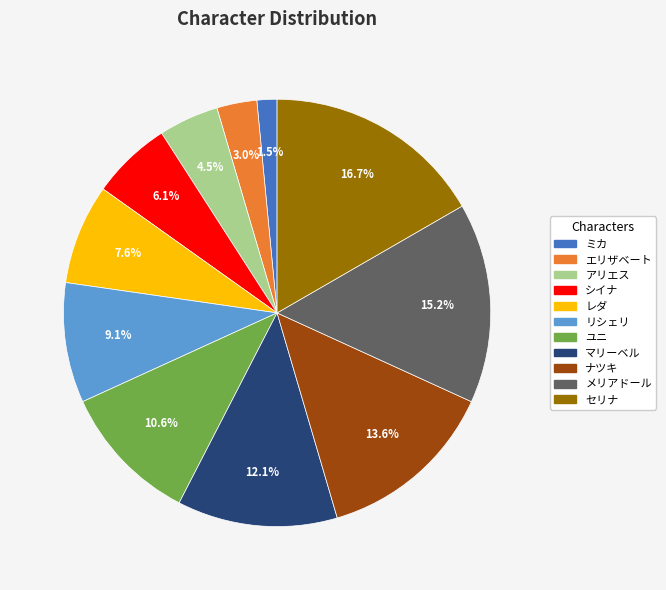

Does any single category account for the majority?

No